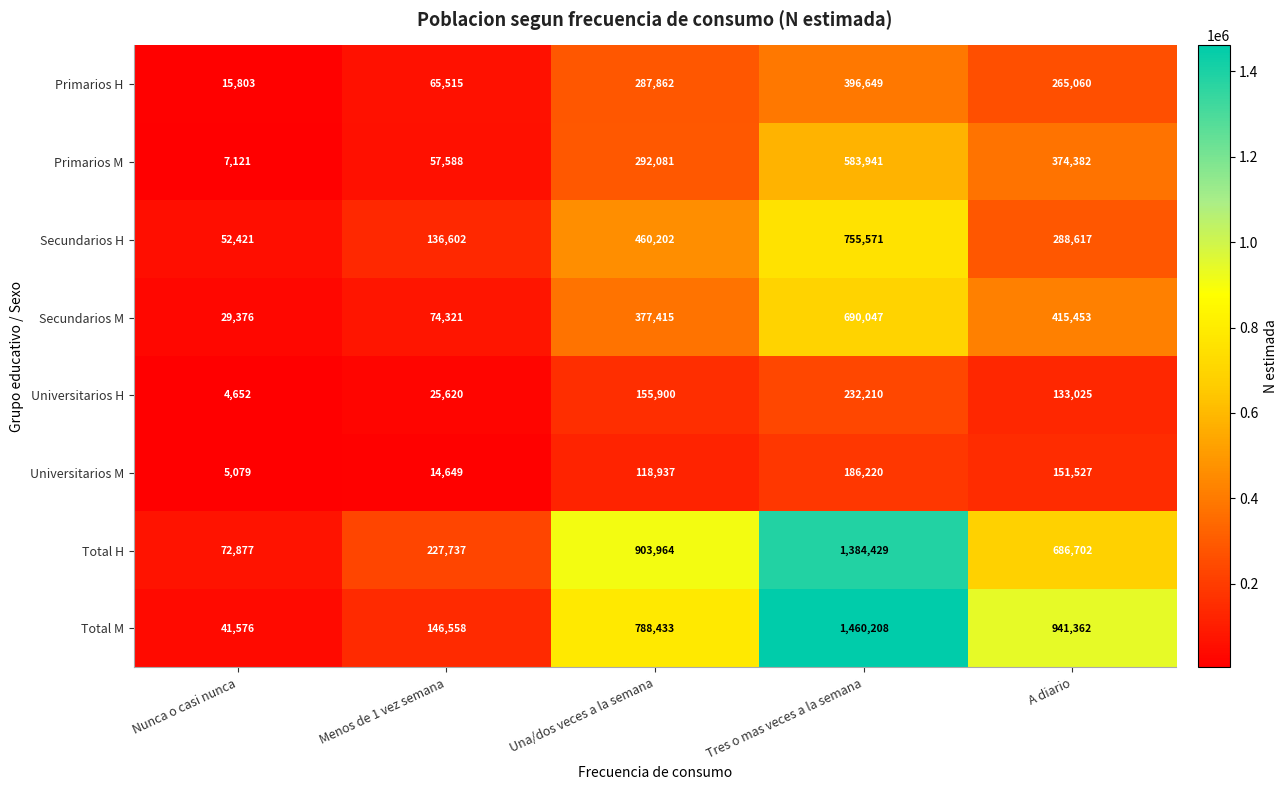

The value of Universitarios M at Menos de 1 vez semana is 14649. True or false?

True